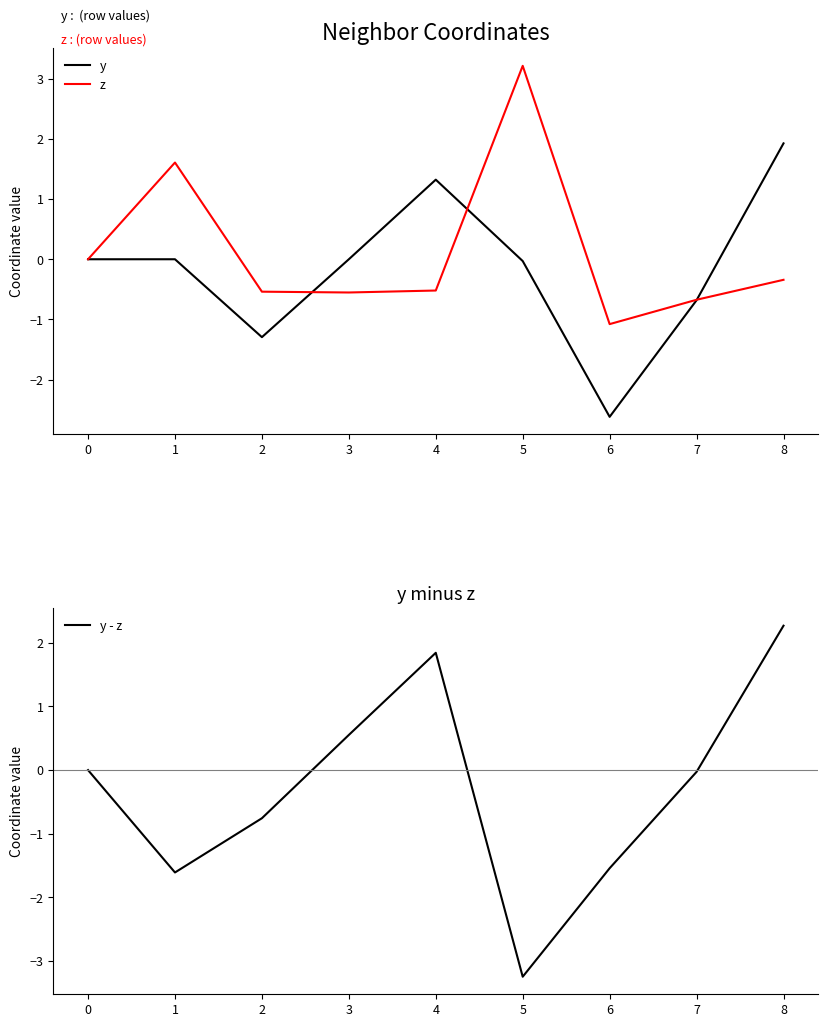

Which series ends up on top after the final intersection of y and z?

y